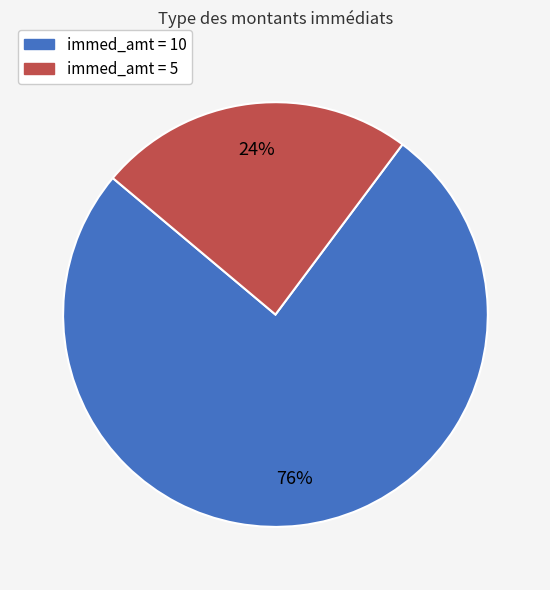

Which category has the biggest portion of the pie?

immed_amt = 10